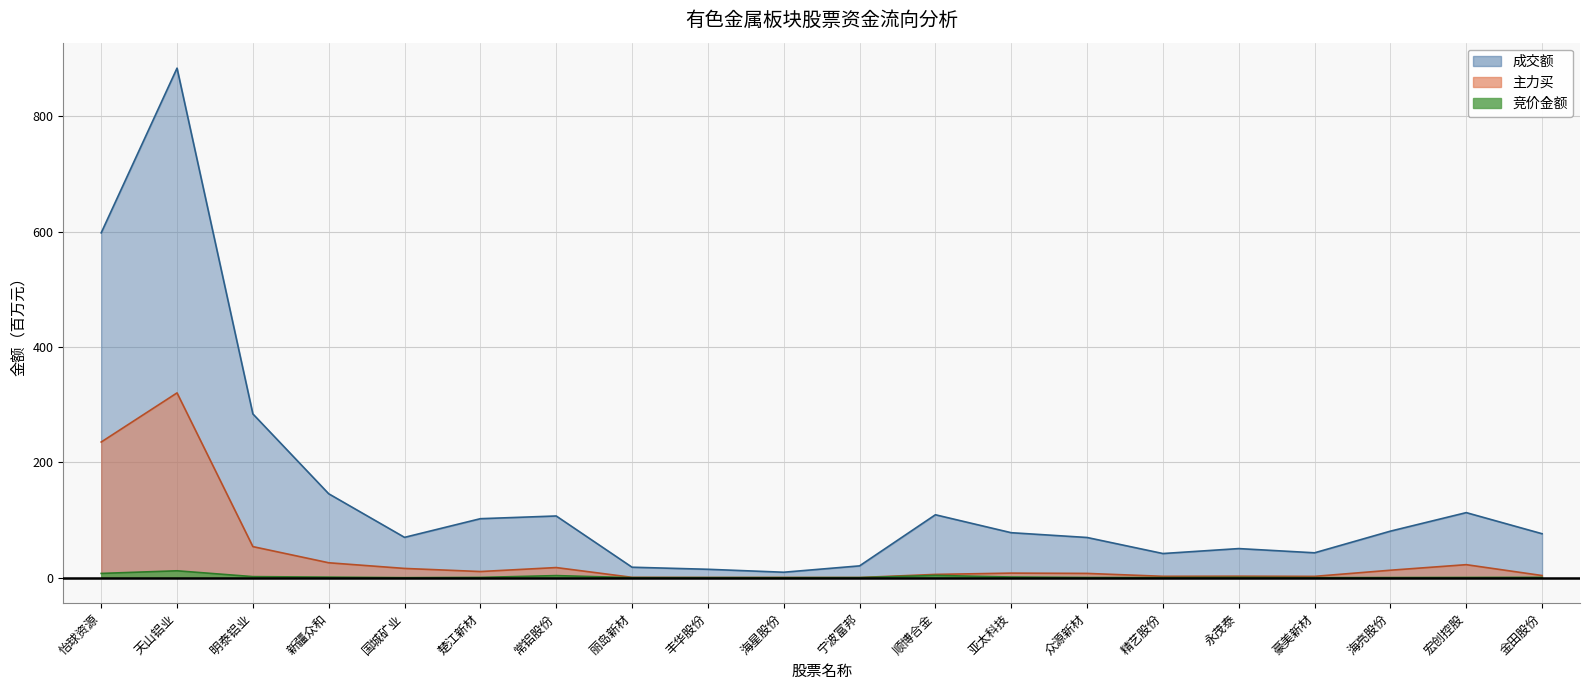

True or false: 主力买 has more than 1 points higher than both neighbors.

True